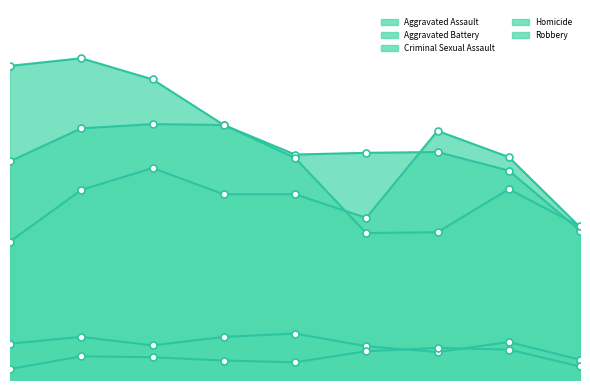

How many values in the Robbery series exceed 263?

4